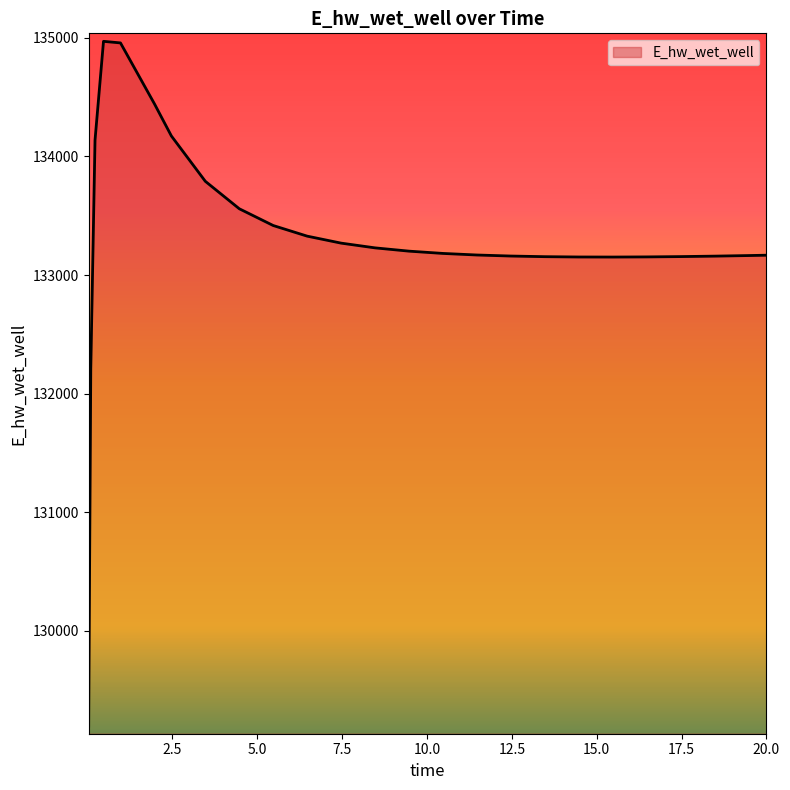

What is the smallest value displayed?

129197.7